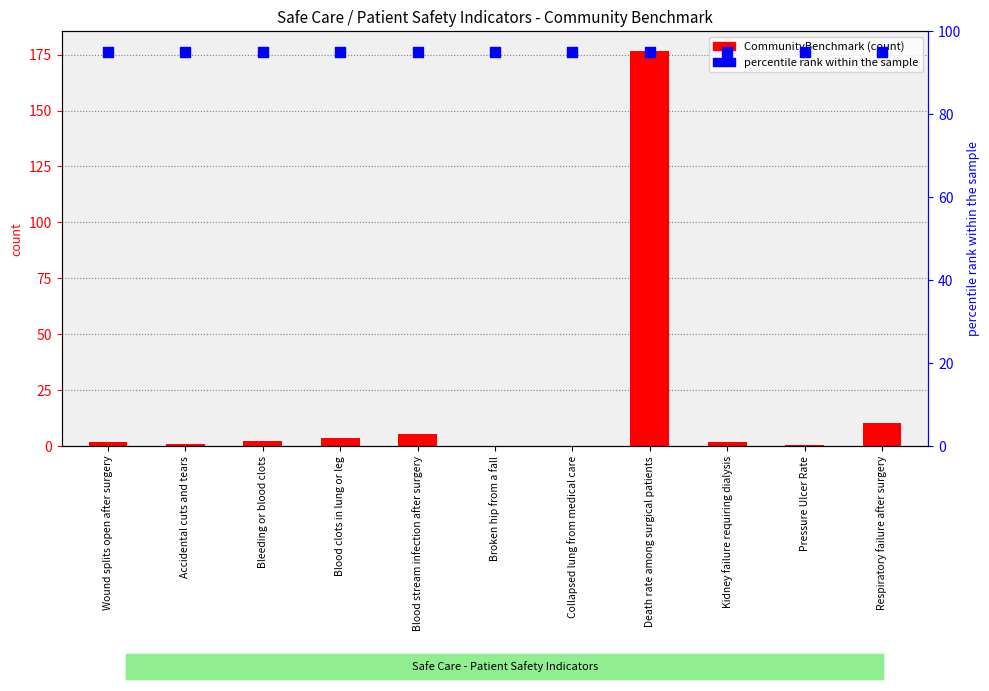

At which category is the sum across all series the highest?

Death rate among surgical patients